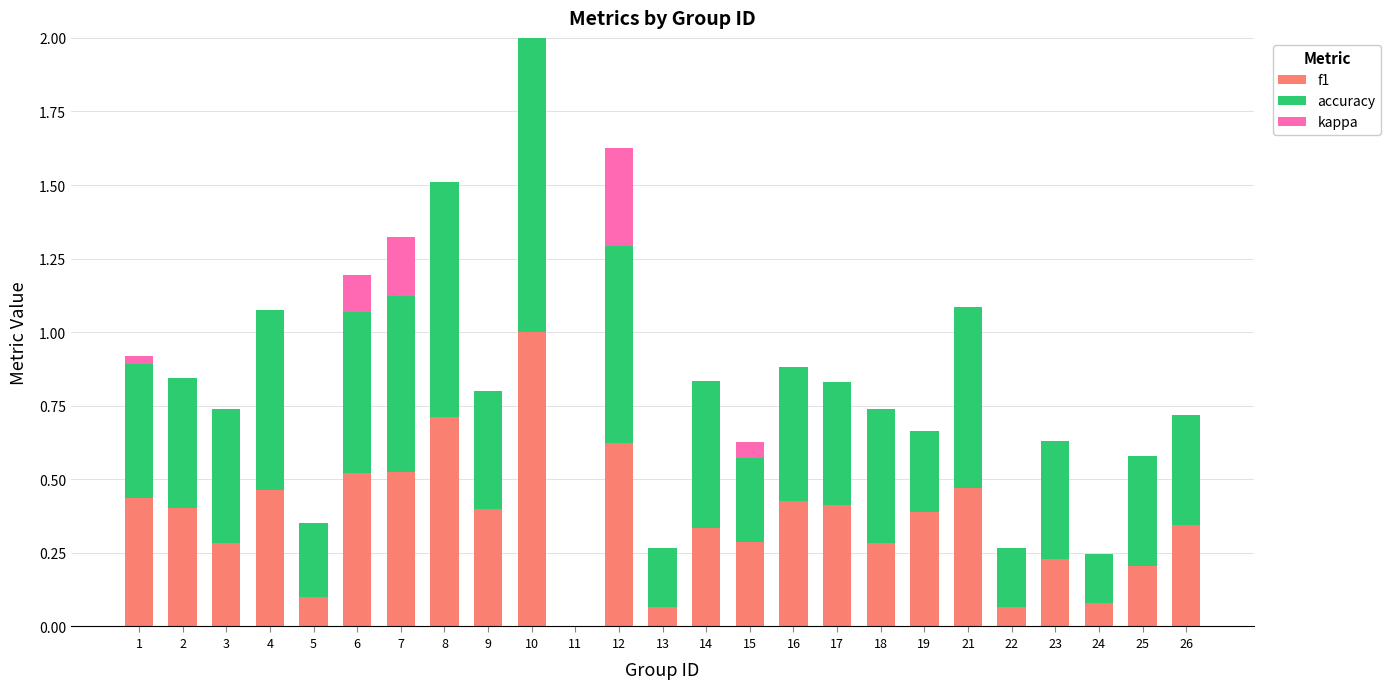

At which category is the sum across all series the highest?

10